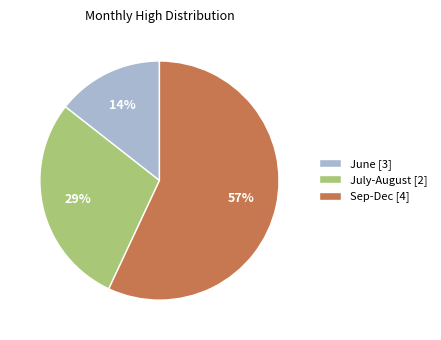

What percentage is the June [3] slice, to the nearest percent?

14%